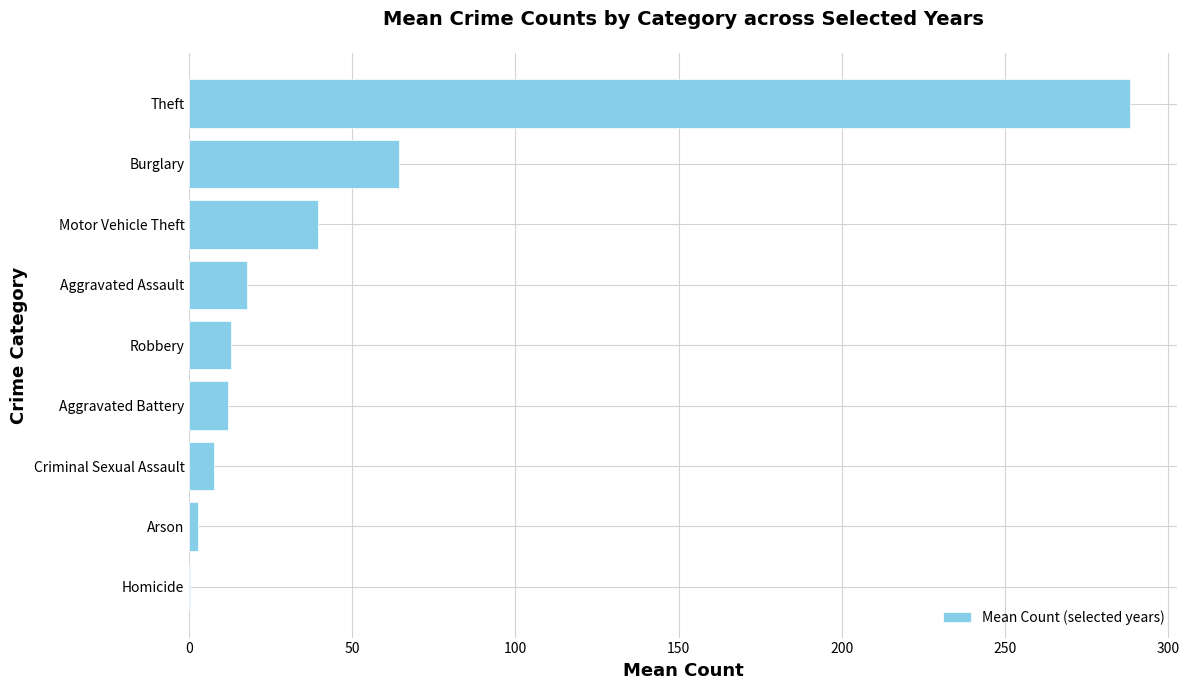

At which label is the value closest to 144?

Burglary